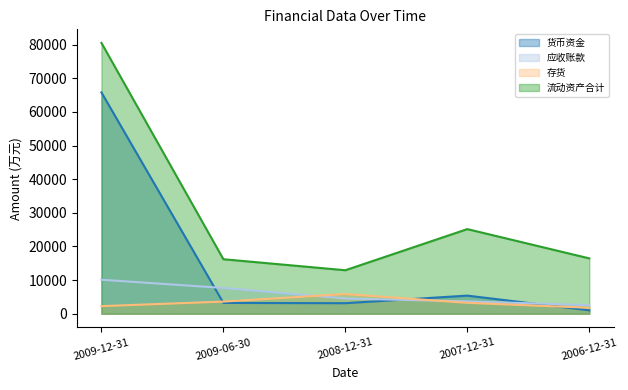

What is the value of the 应收账款 point at the 1st from the left?

10111